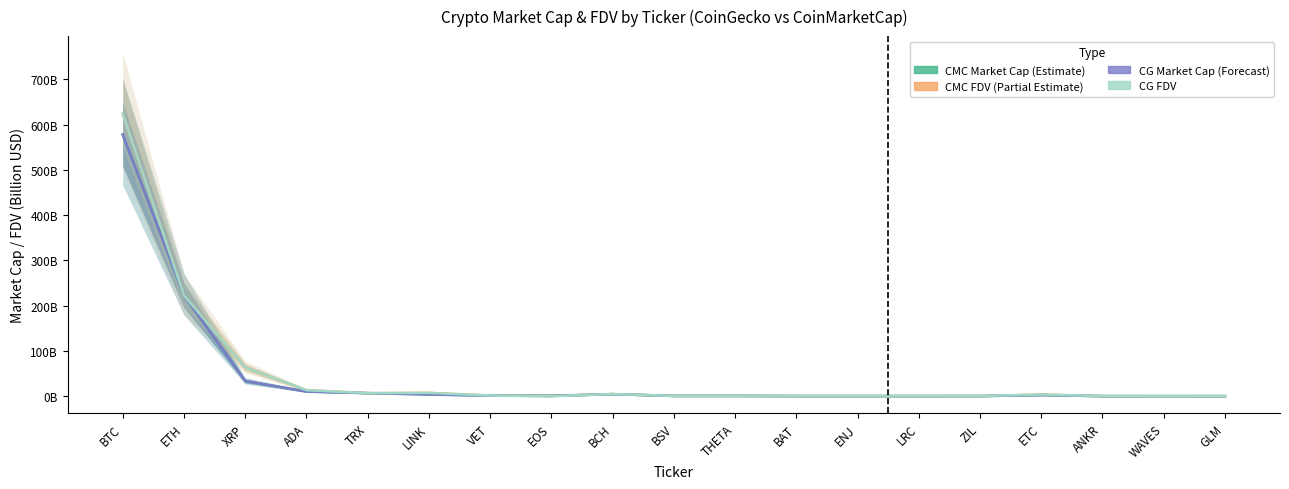

What position from the right is ANKR?

3